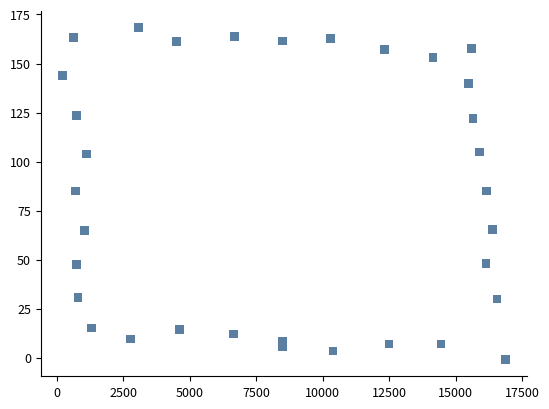

What is the range of X values (max minus min)?

16637.5